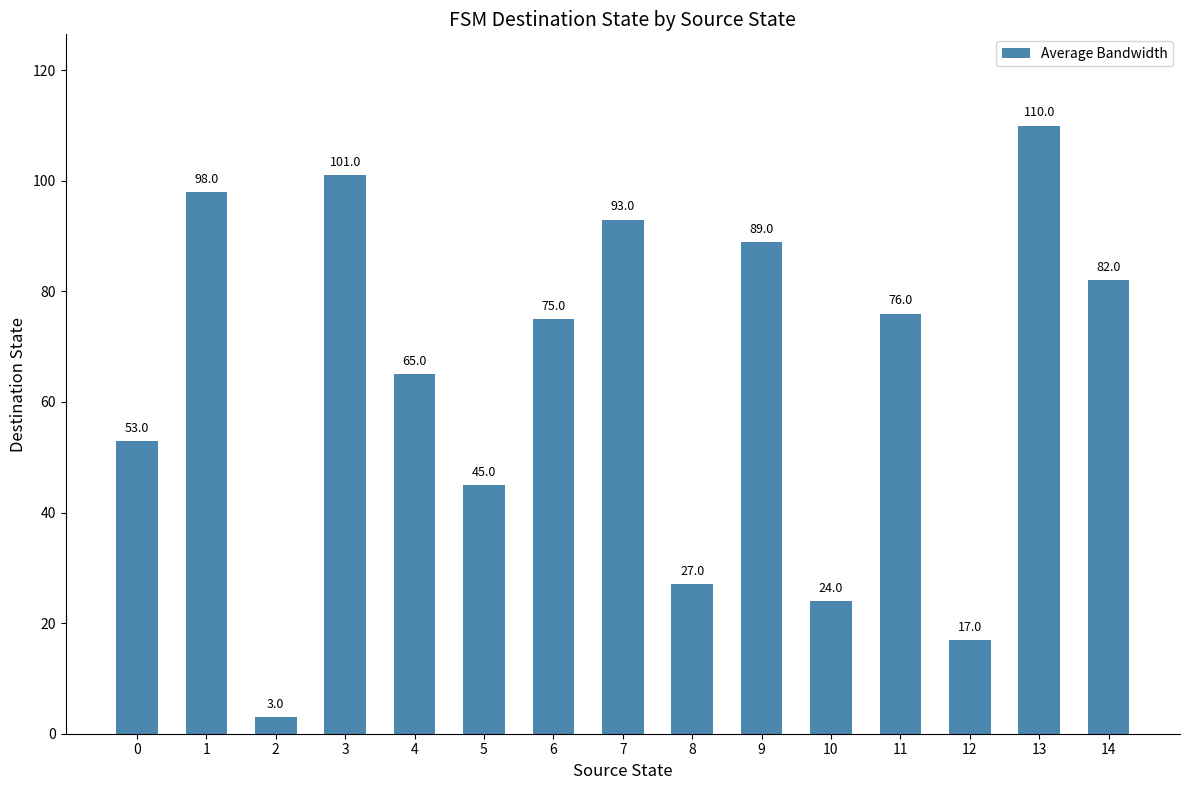

What value does the data have at 2?

3